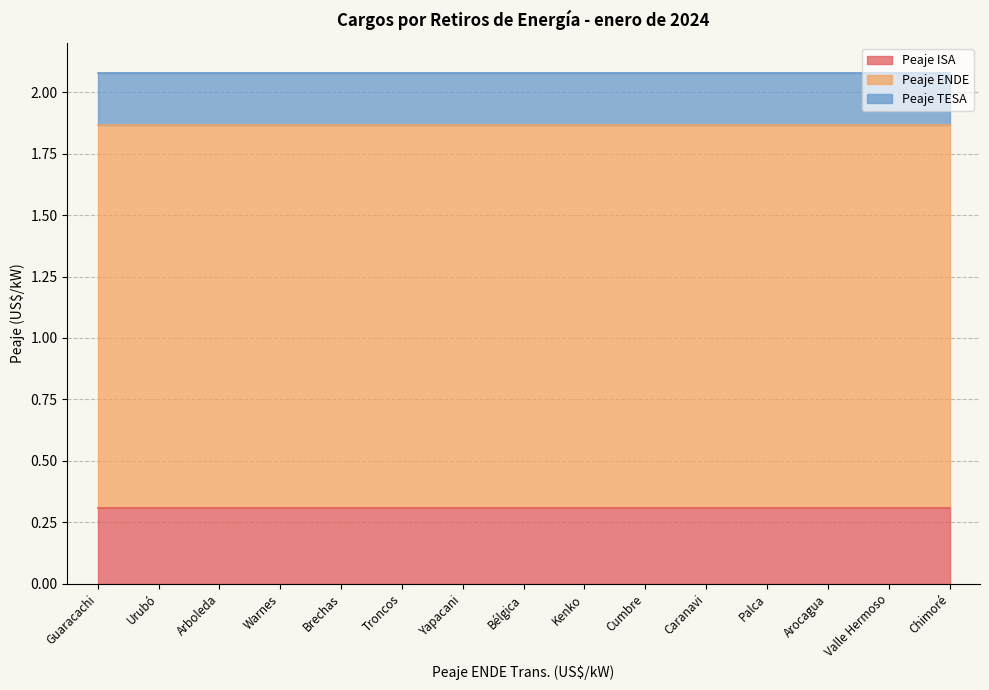

What are all the series names shown in the legend?

Peaje ISA, Peaje ENDE, Peaje TESA